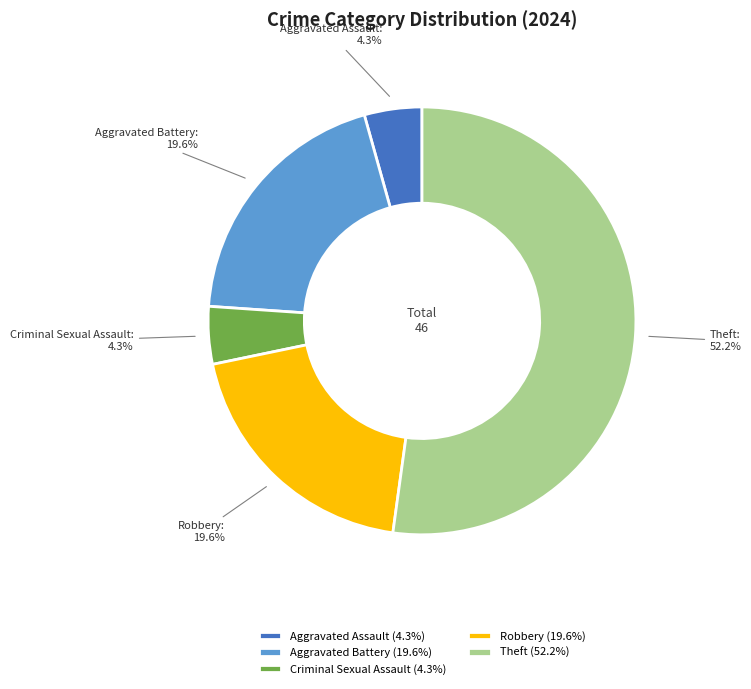

How much of the chart is everything except Theft?

47.8%